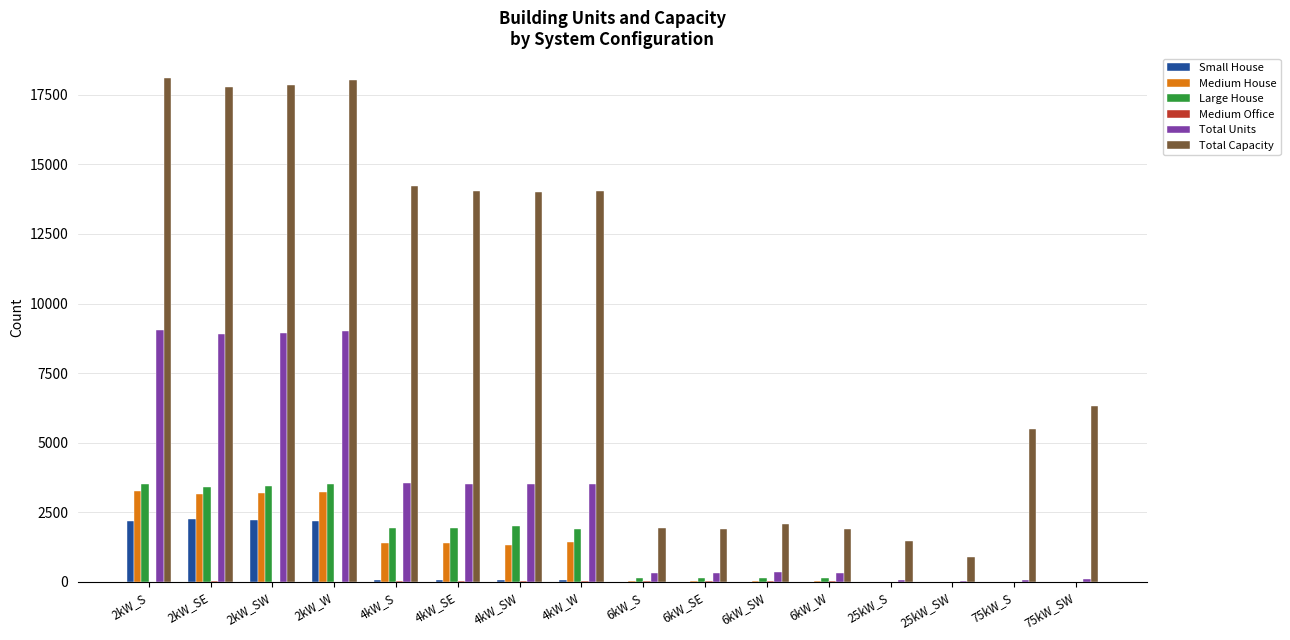

Between 4kW_W and 75kW_SW, which series saw the biggest shift?

Total Capacity